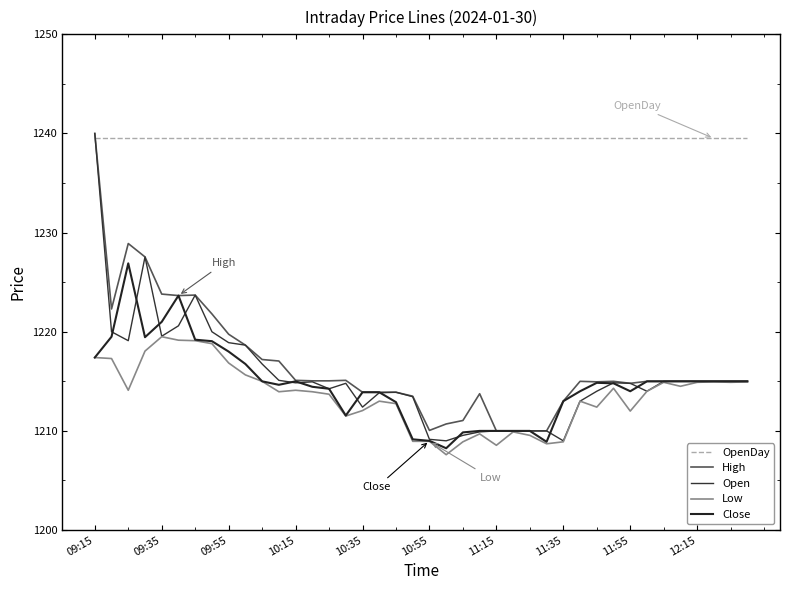

List the series in order of their peak value, lowest first.

Low, Close, OpenDay, High, Open